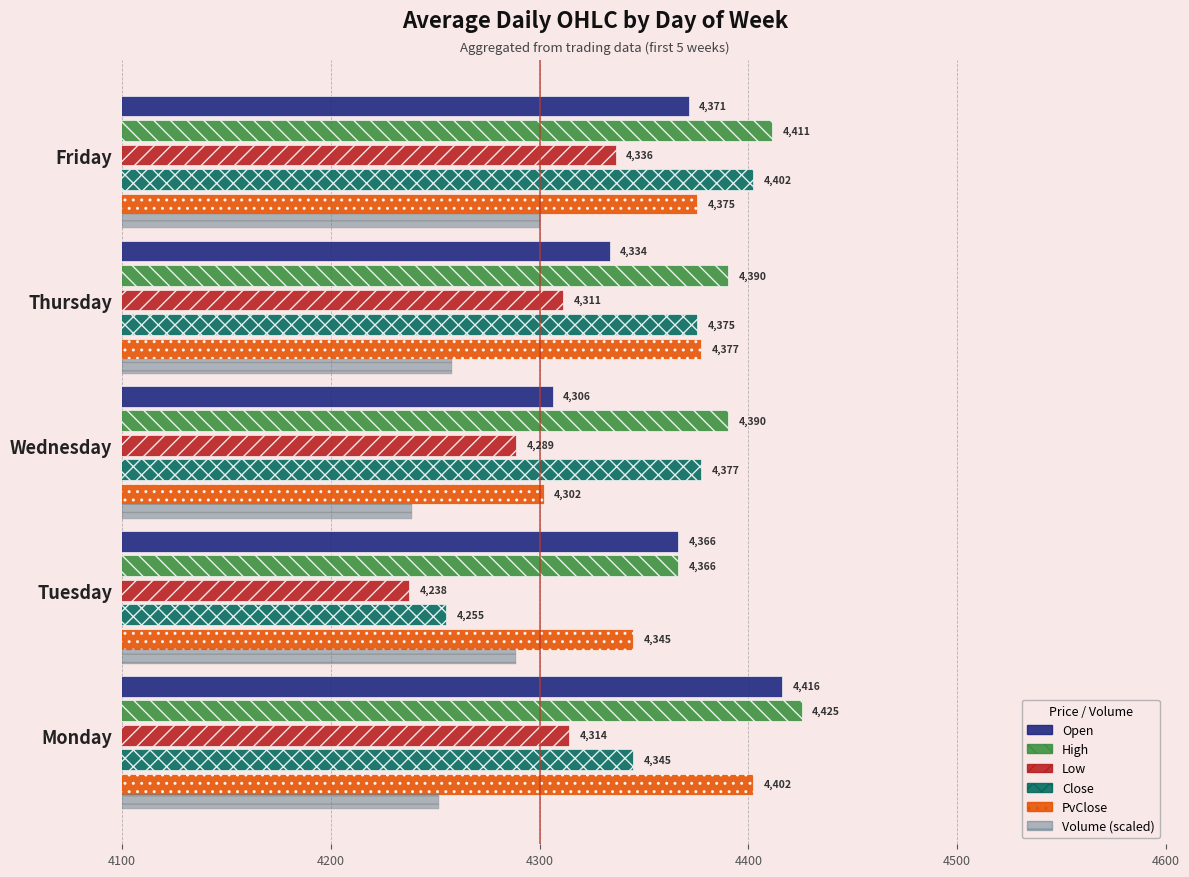

What is the greatest value displayed?

4425.5